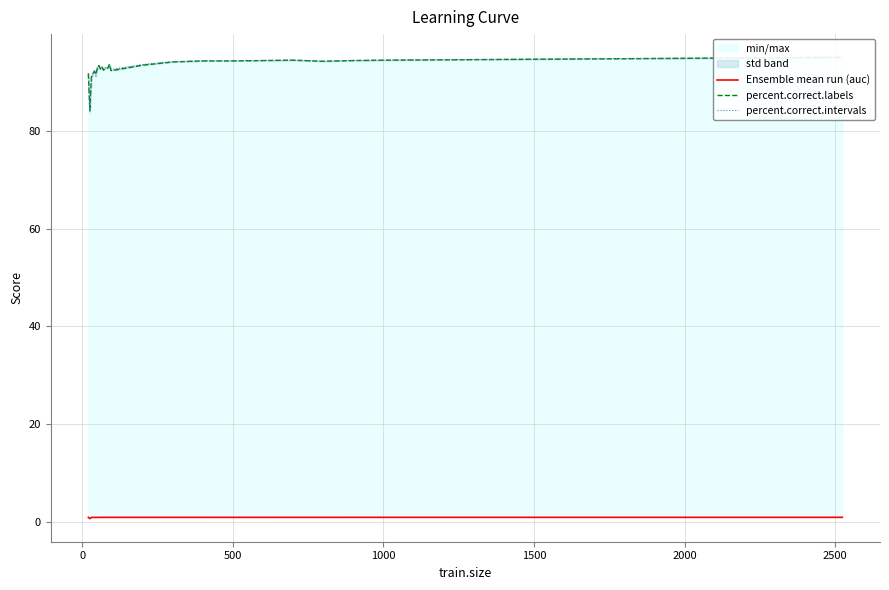

Which series has the largest total across all categories?

percent.correct.intervals